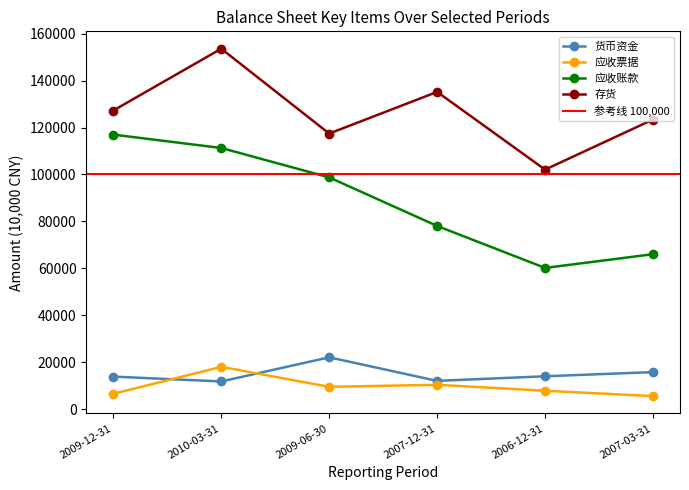

Reading left to right, list all the values displayed in this chart.

货币资金: 13913	11849	22124	12093	14050	15829
应收票据: 6594	18073	9553	10419	7894	5595
应收账款: 116977	111291	98752	78076	60203	66053
存货: 127247	153575	117431	135177	102072	123417